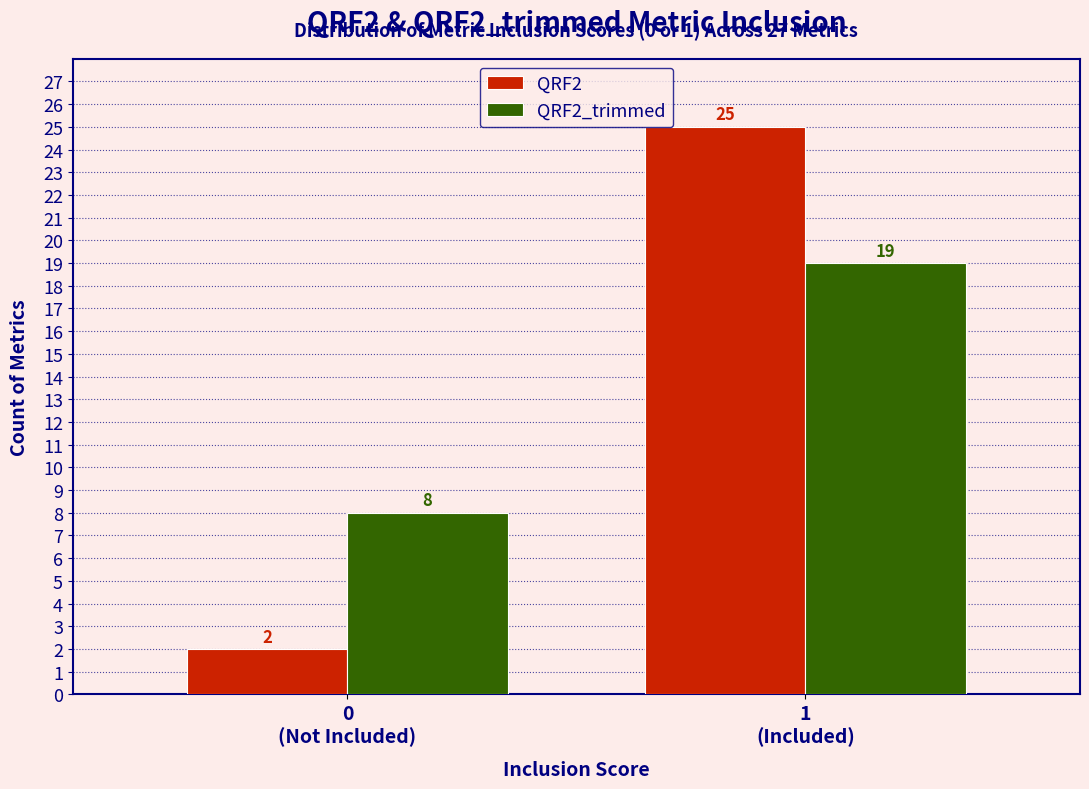

Reading right to left, what are all the values shown in this chart?

QRF2: 25	2
QRF2_trimmed: 19	8